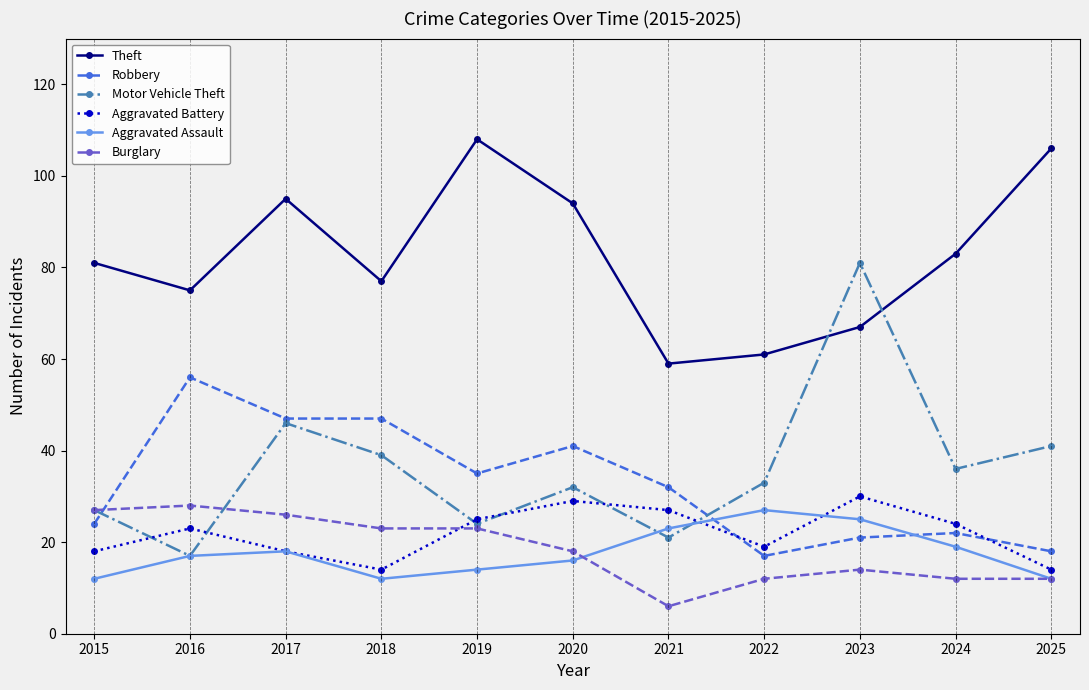

Which series changed the most between 2019 and 2023?

Motor Vehicle Theft